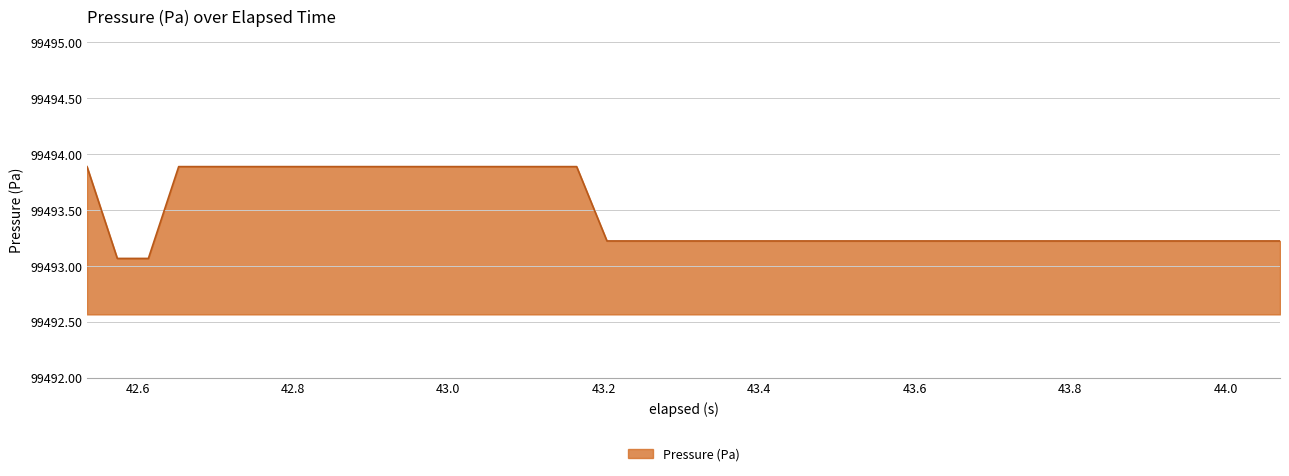

What is the minimum value shown in the chart?

99493.1